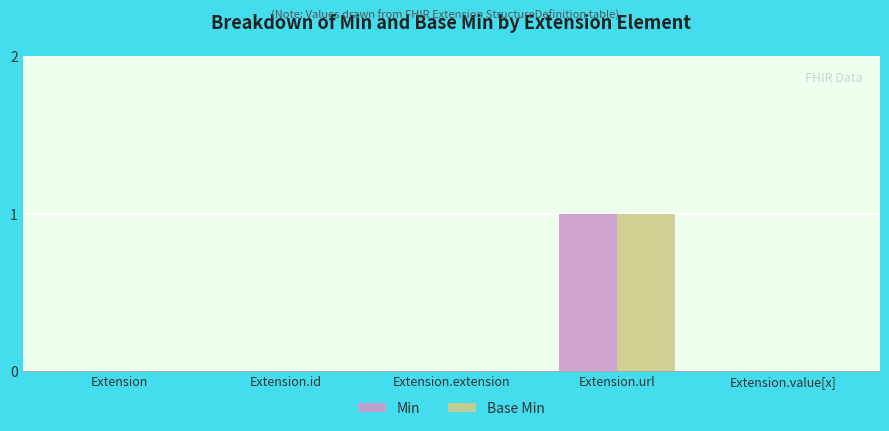

At which category is the sum across all series the highest?

Extension.url